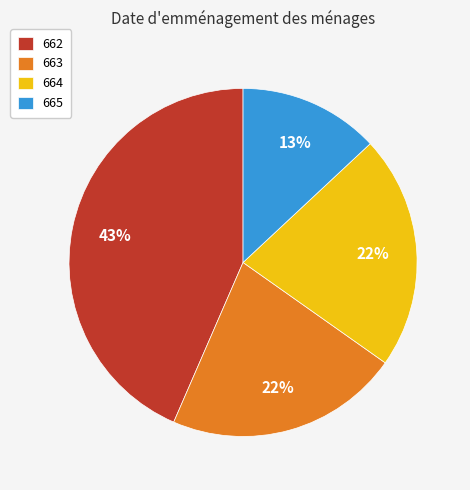

What is the smallest slice in the pie chart?

665